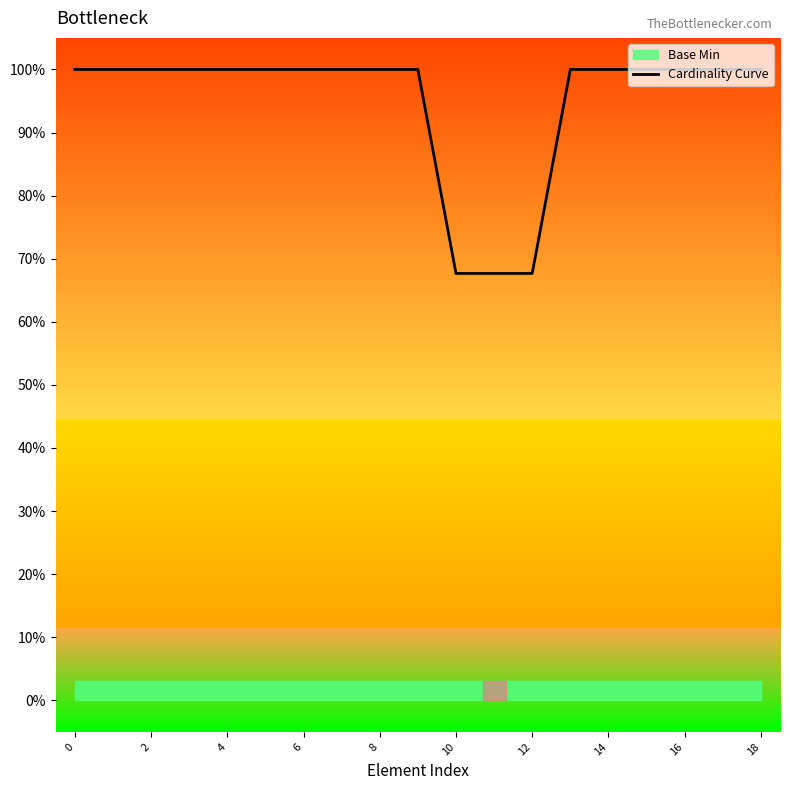

Does the chart have visible grid lines?

No